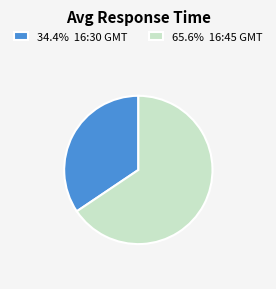

Combined, do 34.4% 16:30 GMT and 65.6% 16:45 GMT account for over 50%?

Yes